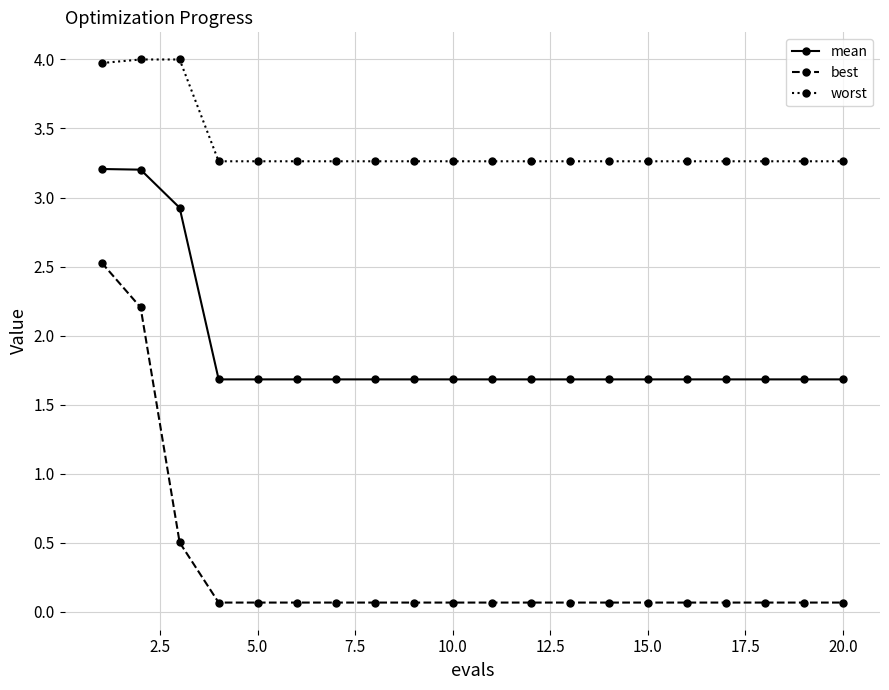

What is the sum of all mean values?

37.9